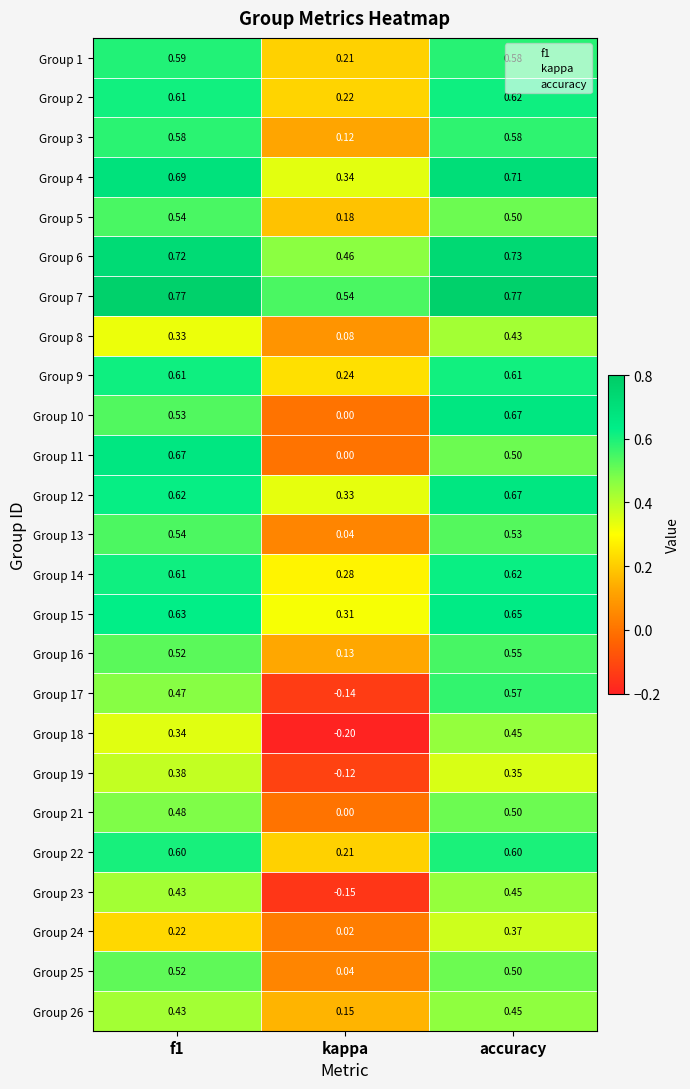

At which category is the sum across all series the highest?

accuracy